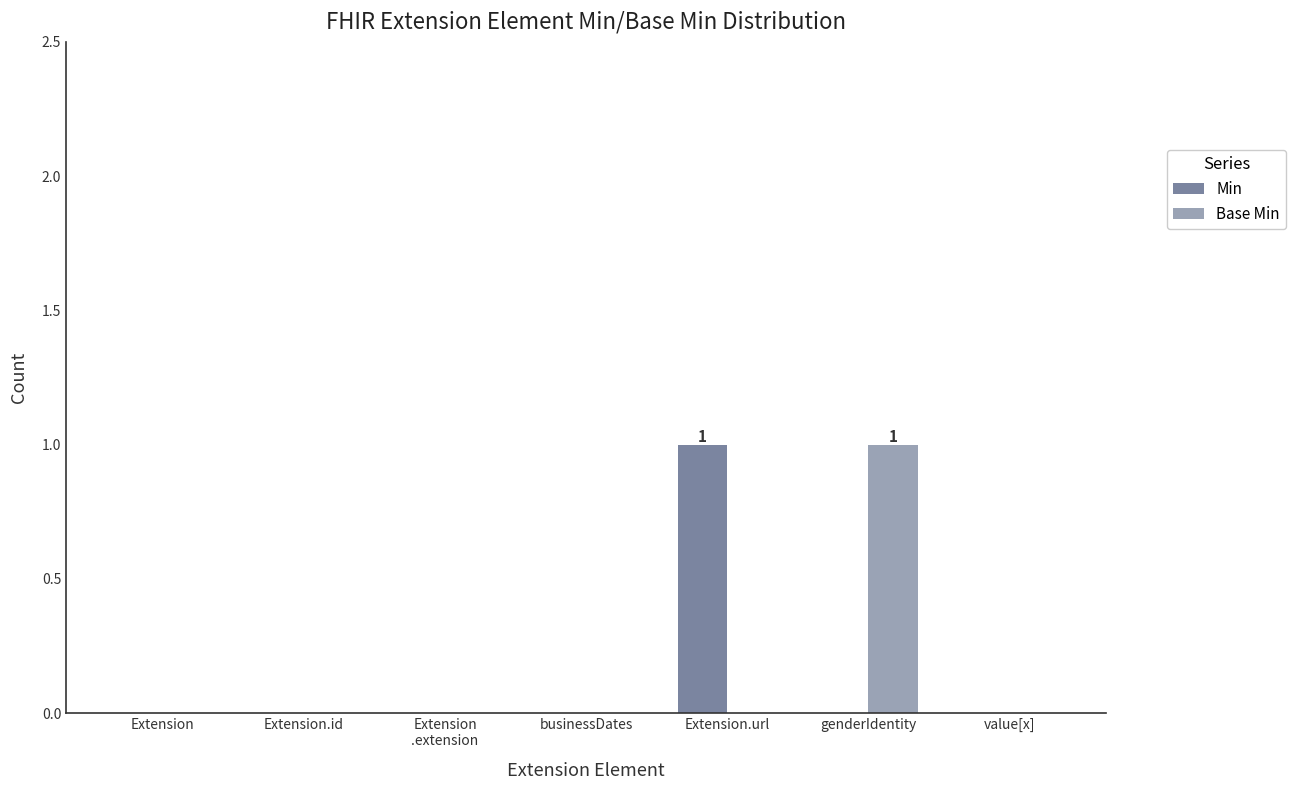

What is the maximum value shown in the chart?

1